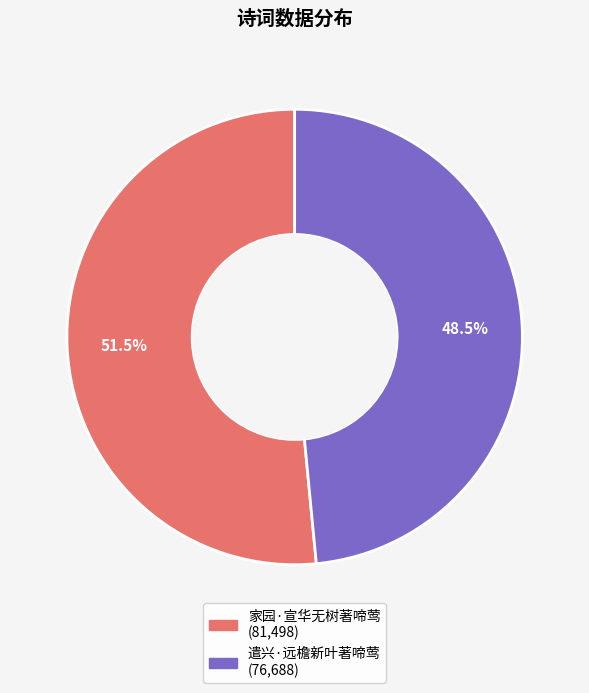

What is the total percentage of 家园·宣华无树著啼莺 and 遣兴·远檐新叶著啼莺?

100.0%